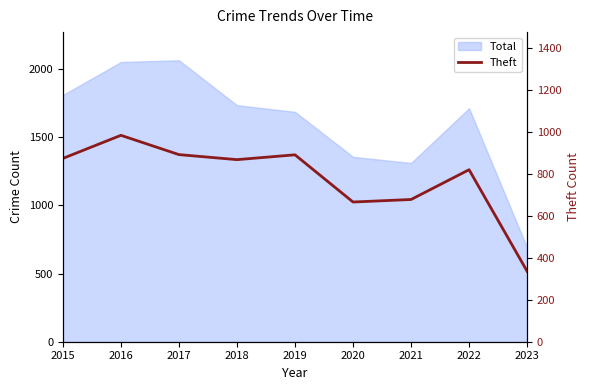

At which category does the chart reach its minimum across all series?

2023